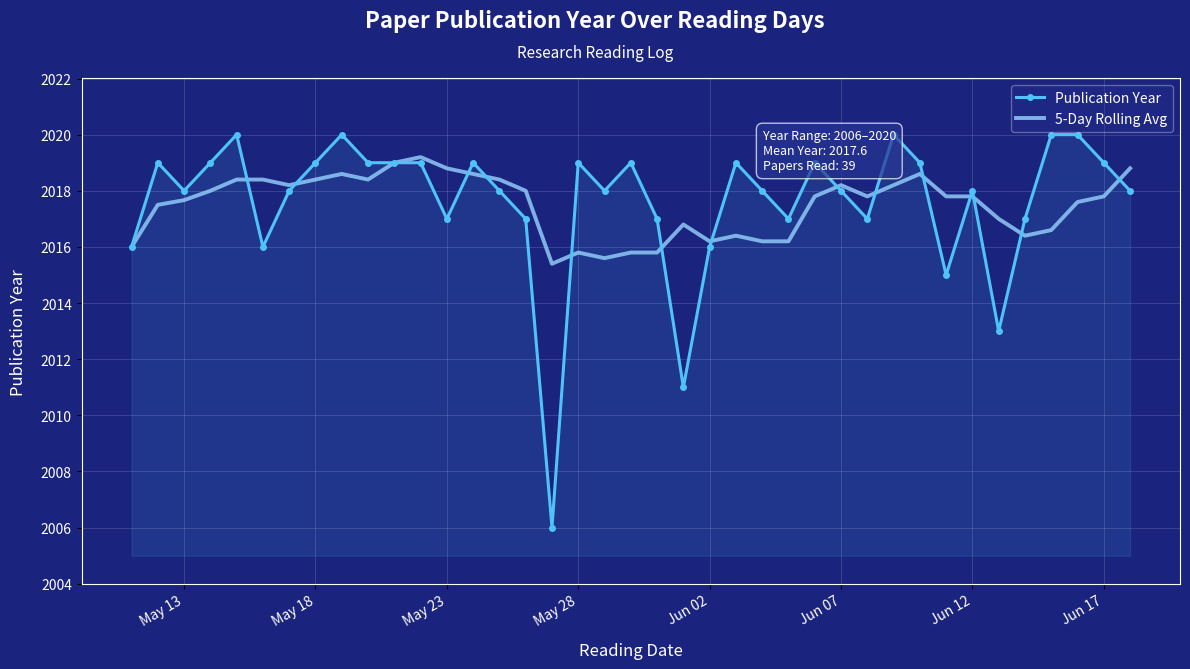

The 5-Day Rolling Avg series shows 2980.4 at Jun 17. True or false?

False